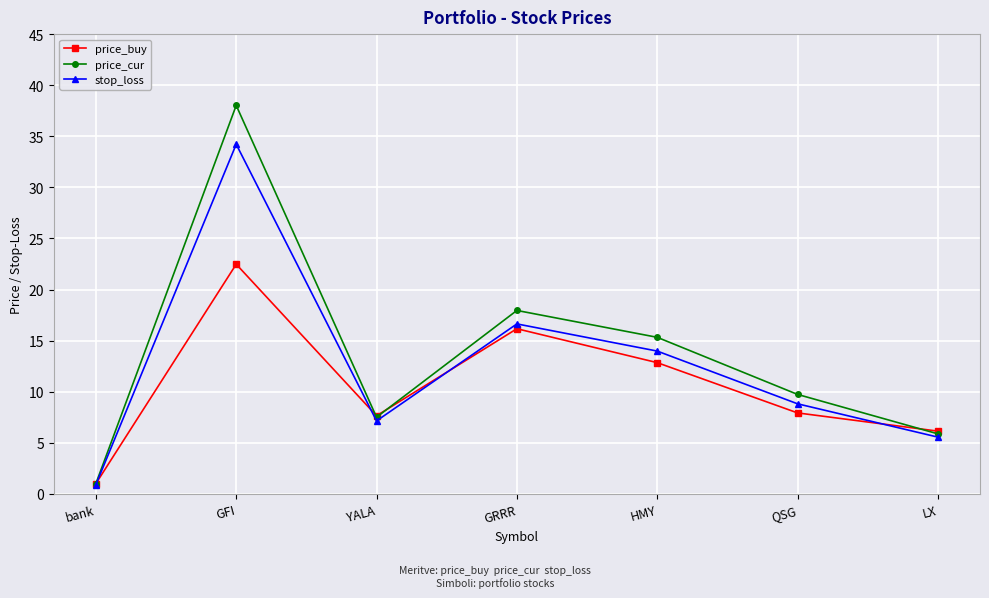

How many categories are shown in the chart?

7